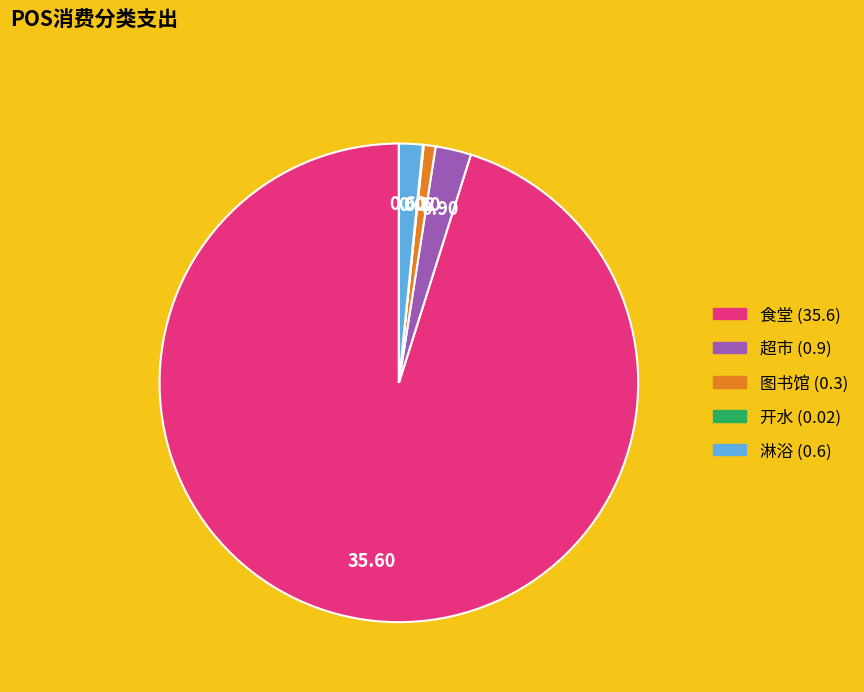

What is the ratio of the value at 图书馆 to the value at 超市?

0.3